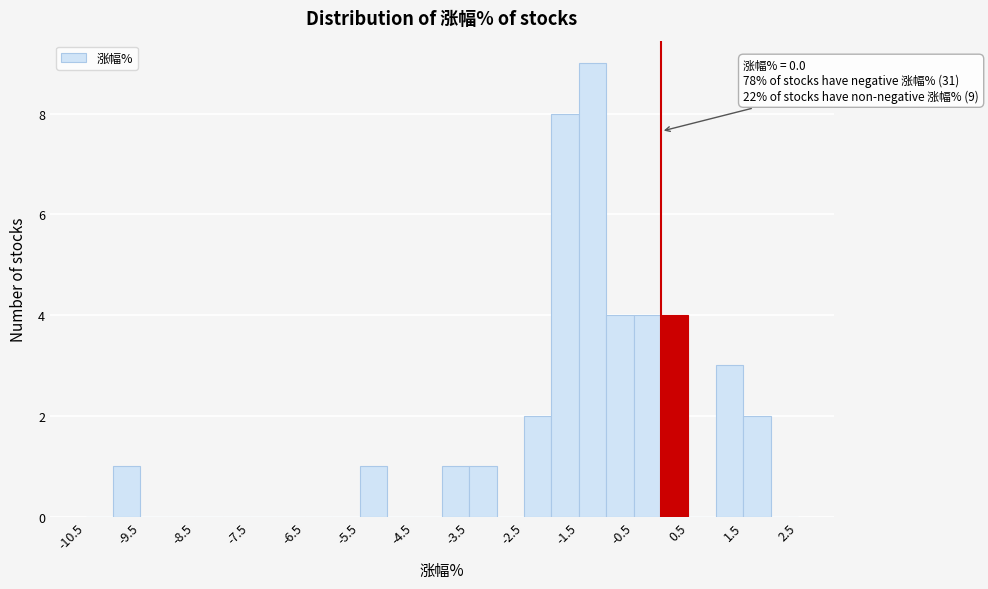

Over which range of the x-axis is the bar tallest?

-1.5 to -1.0